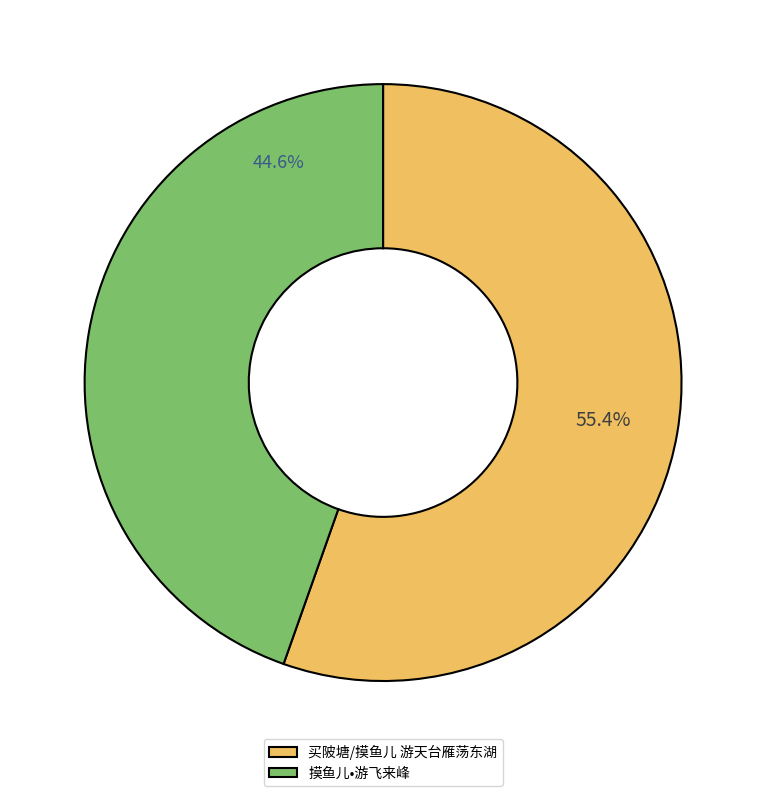

Which has a higher value, 买陂塘/摸鱼儿 游天台雁荡东湖 or 摸鱼儿•游飞来峰?

买陂塘/摸鱼儿 游天台雁荡东湖